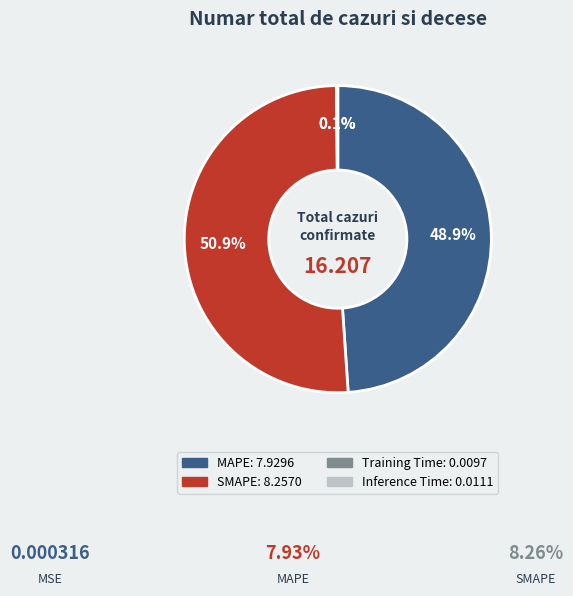

What is the largest slice in the pie chart?

SMAPE